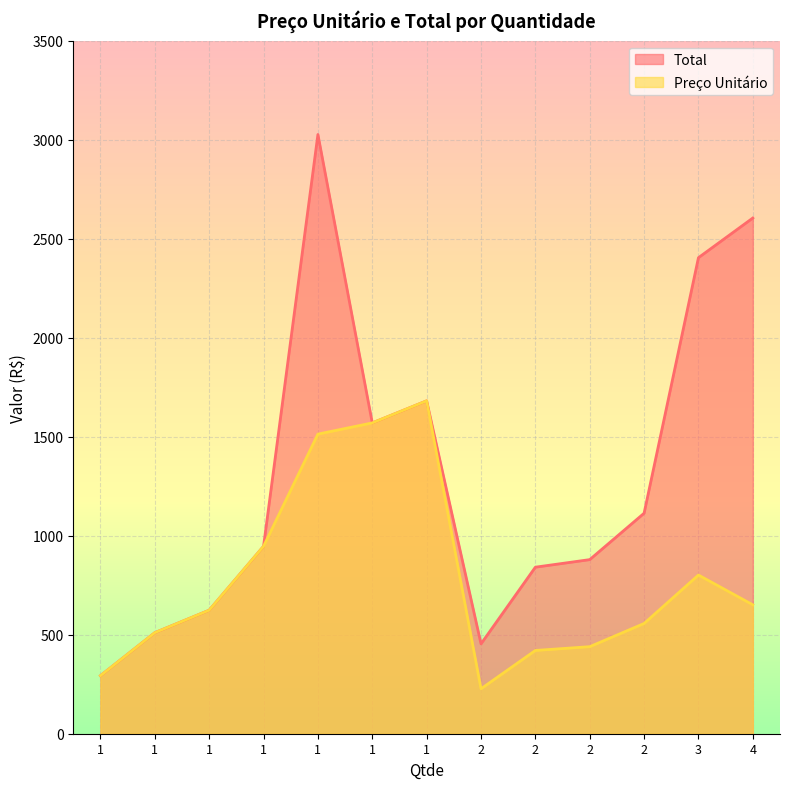

The value of Total at 2 is 840.9. True or false?

True